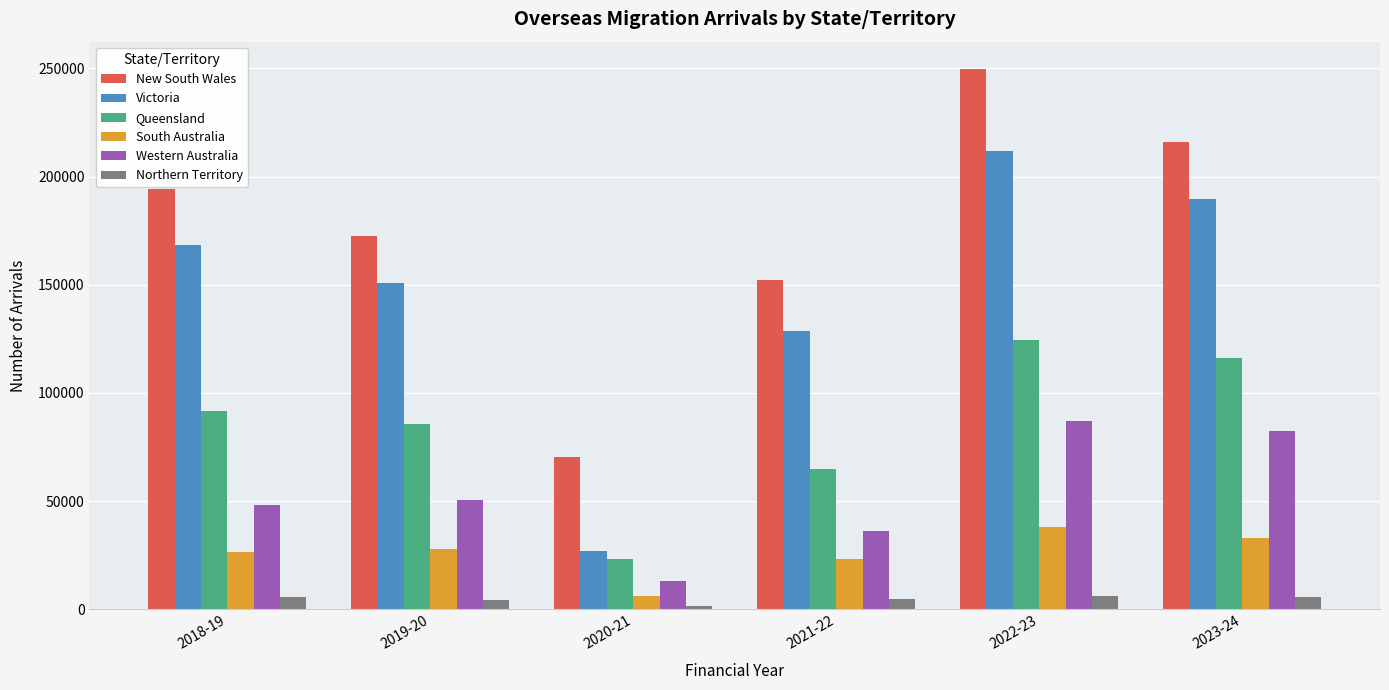

Read the New South Wales value at 2023-24.

215818